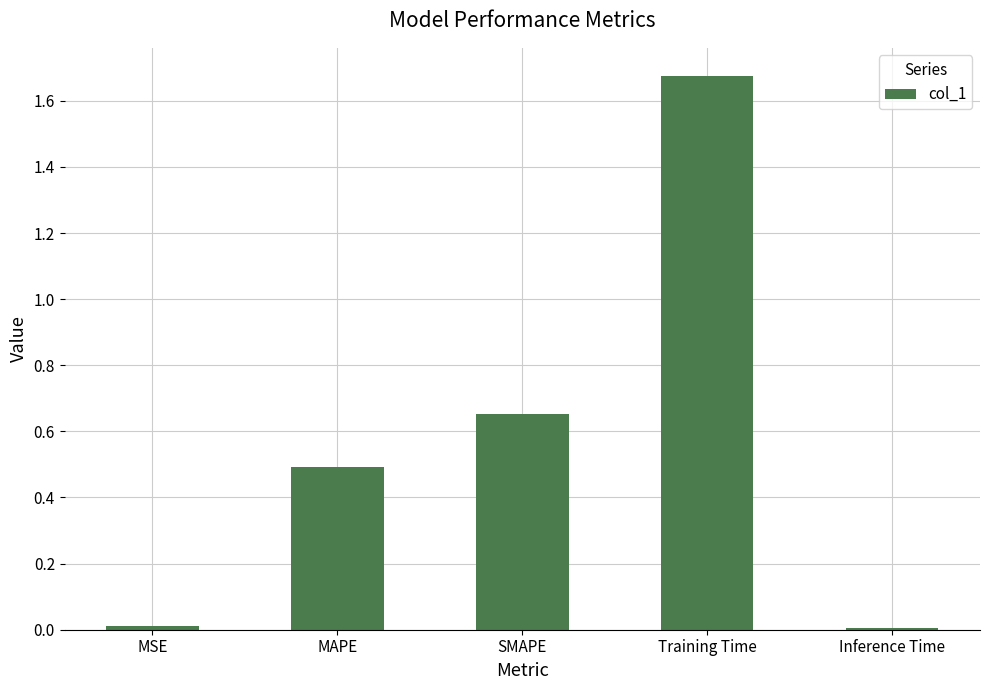

True or false: the data shows 0.9 at SMAPE.

False